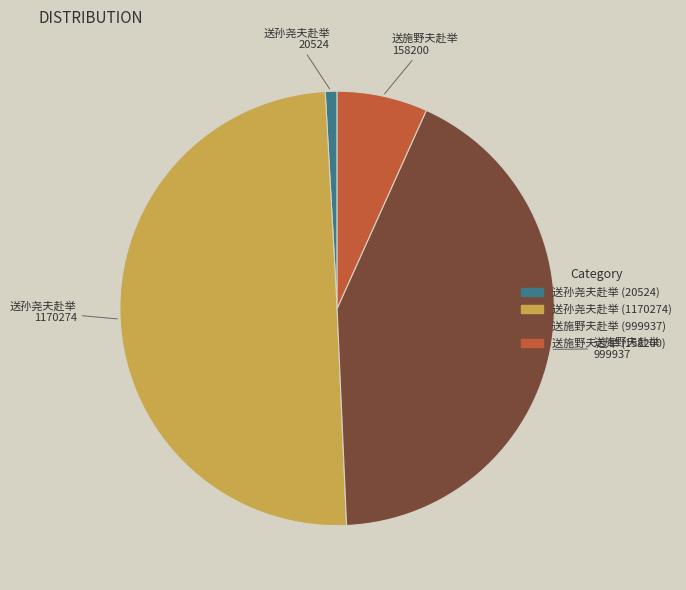

Combined, do 送孙尧夫赴举 (1170274) and 送施野夫赴举 (999937) account for over 50%?

Yes